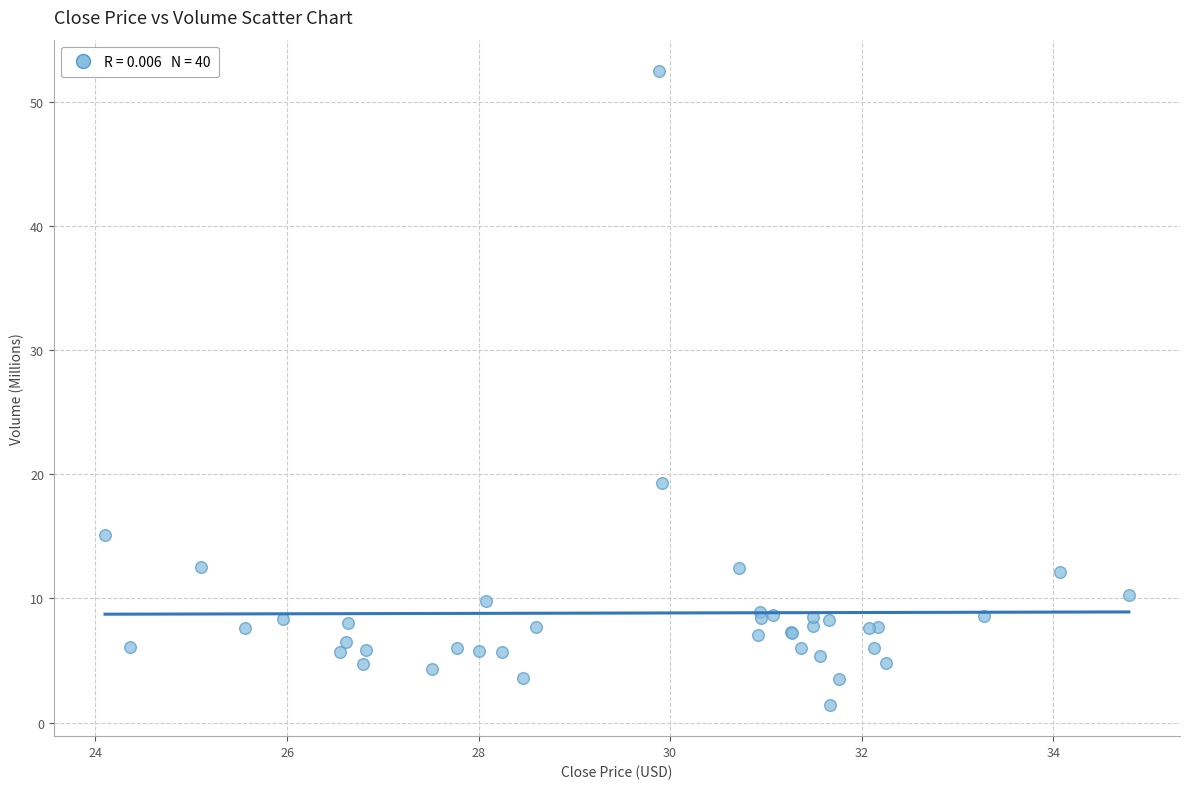

What Y value in the scatter plot is closest to 26?

19.3